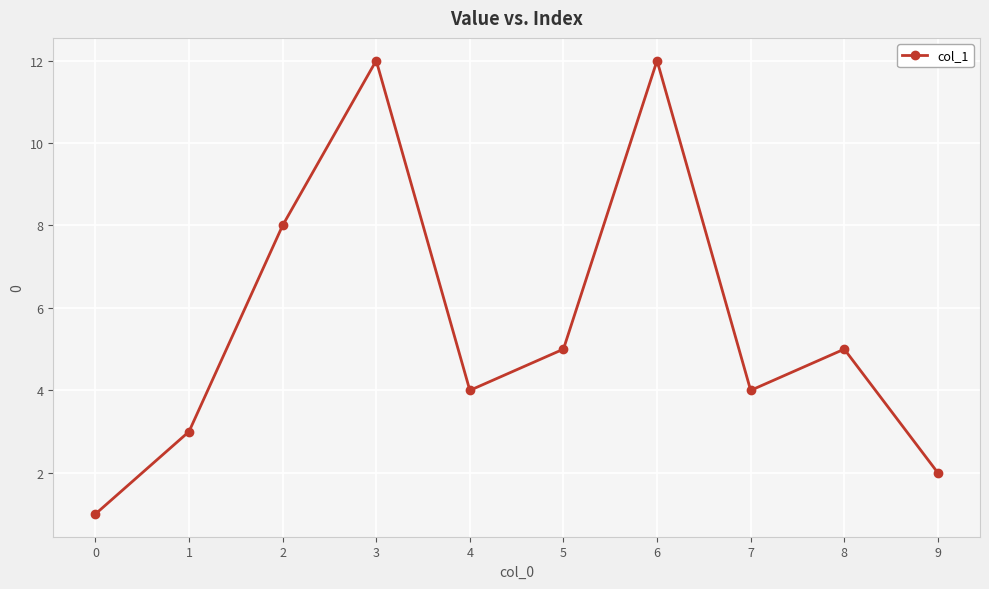

What is the smallest value displayed?

1